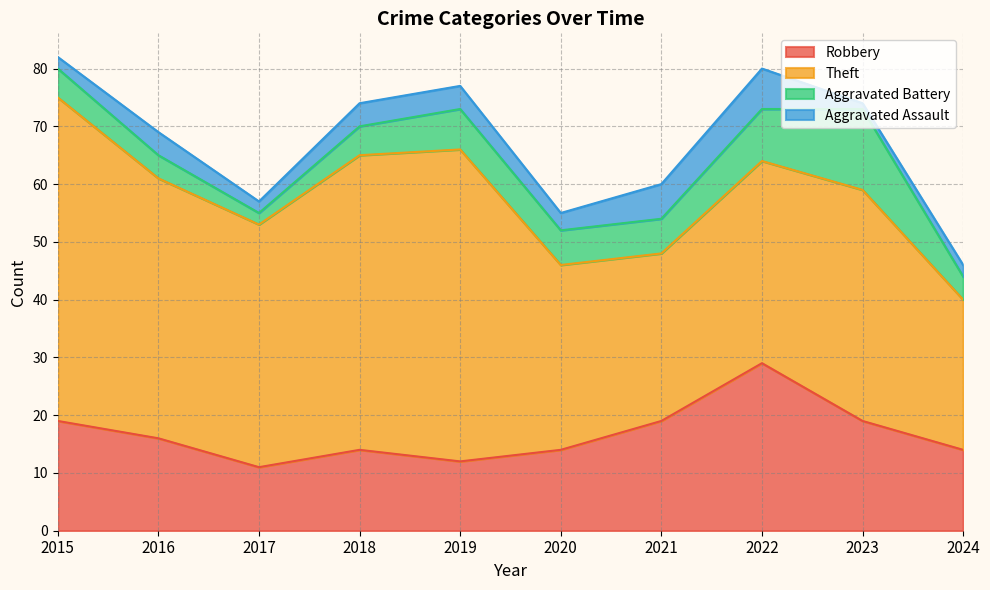

Rank the series by their maximum value, from highest to lowest.

Theft, Robbery, Aggravated Battery, Aggravated Assault